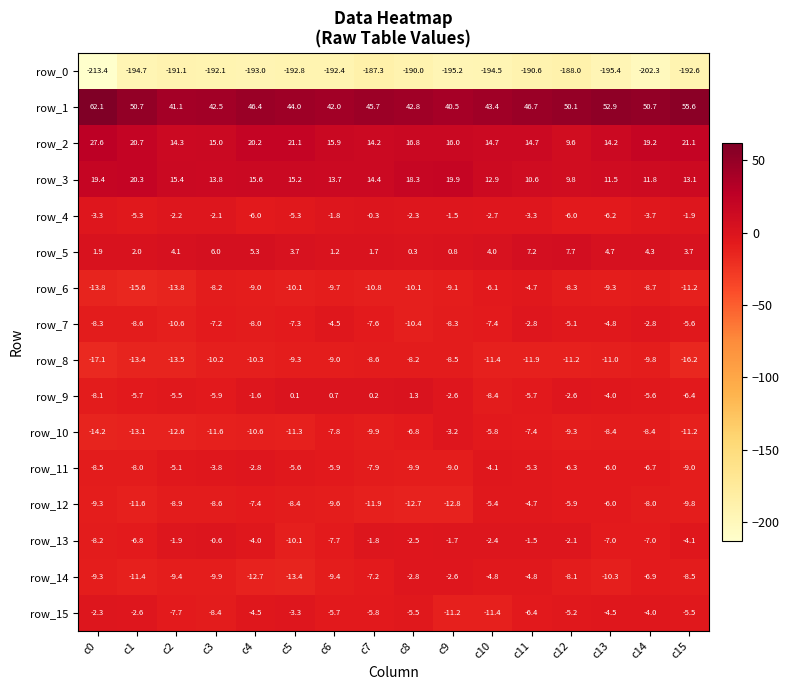

How many values in the row_1 series exceed 46?

8